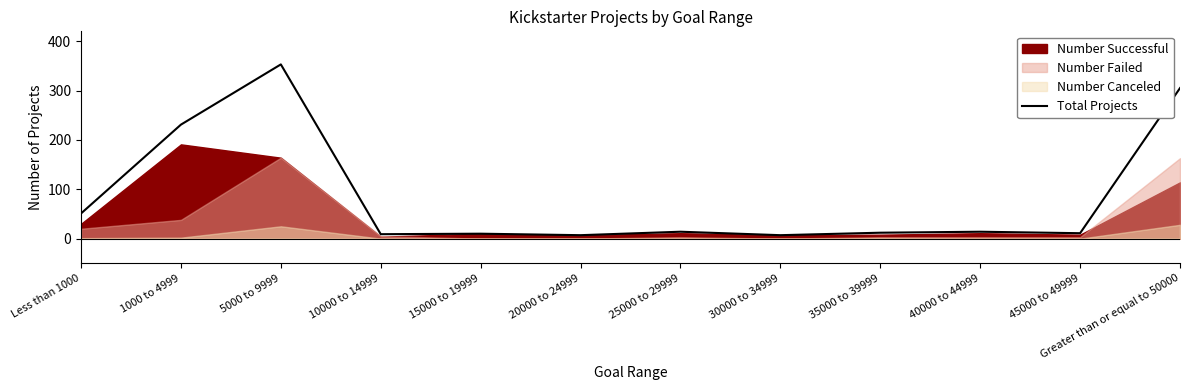

Rank the categories by value from lowest to highest.

20000 to 24999, 30000 to 34999, 10000 to 14999, 15000 to 19999, 45000 to 49999, 35000 to 39999, 25000 to 29999, 40000 to 44999, Less than 1000, 1000 to 4999, Greater than or equal to 50000, 5000 to 9999